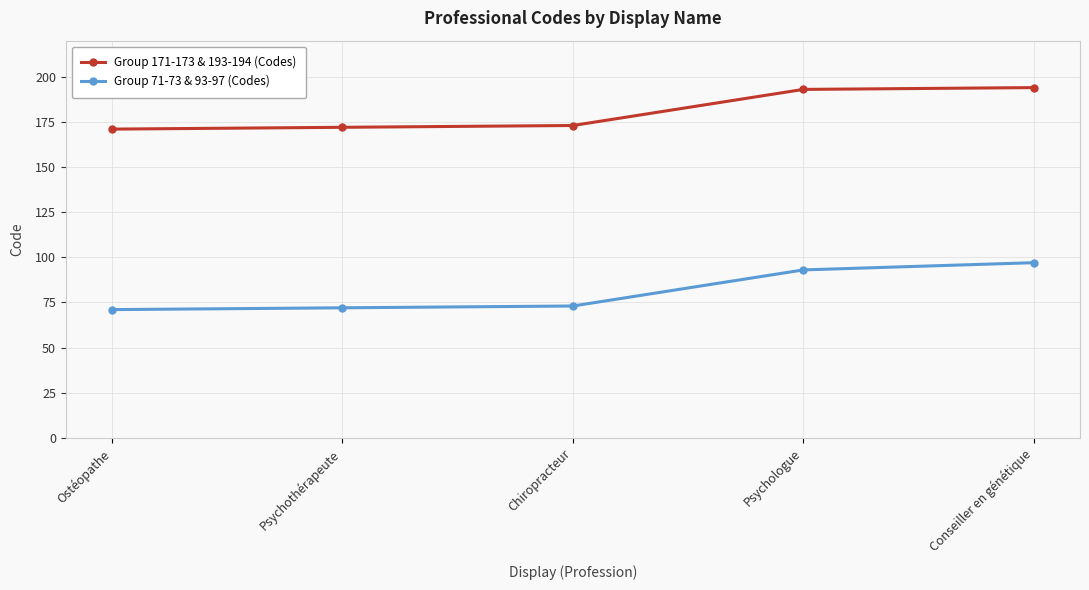

True or false: Group 171-173 & 193-194 (Codes) has a value of 193 at Psychologue.

True